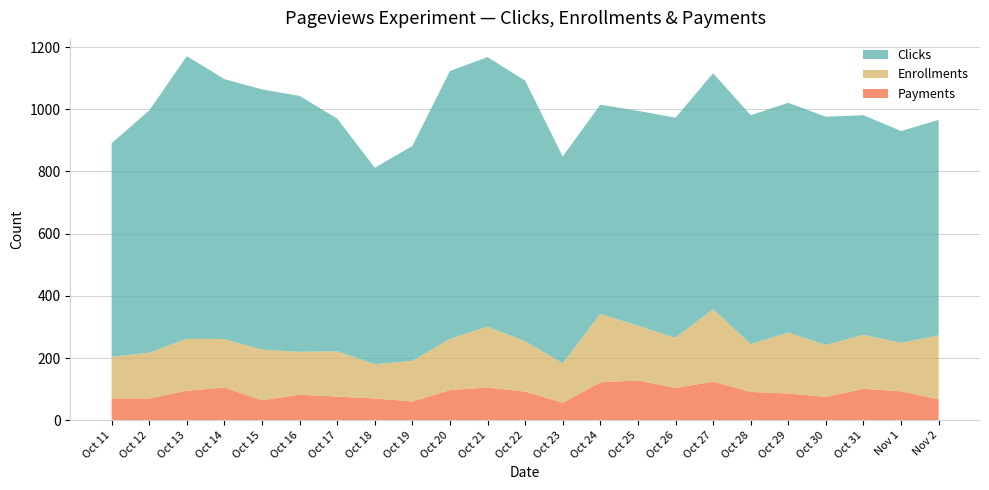

Reading right to left, list all the values displayed in this chart.

Clicks: Nov 2=693	Nov 1=681	Oct 31=706	Oct 30=734	Oct 29=739	Oct 28=736	Oct 27=759	Oct 26=708	Oct 25=691	Oct 24=673	Oct 23=665	Oct 22=838	Oct 21=867	Oct 20=861	Oct 19=691	Oct 18=632	Oct 17=748	Oct 16=823	Oct 15=837	Oct 14=836	Oct 13=909	Oct 12=779	Oct 11=687
Enrollments: Nov 2=206	Nov 1=156	Oct 31=174	Oct 30=167	Oct 29=196	Oct 28=154	Oct 27=233	Oct 26=161	Oct 25=176	Oct 24=220	Oct 23=127	Oct 22=162	Oct 21=196	Oct 20=165	Oct 19=131	Oct 18=110	Oct 17=146	Oct 16=138	Oct 15=163	Oct 14=156	Oct 13=167	Oct 12=147	Oct 11=134
Payments: Nov 2=67	Nov 1=93	Oct 31=101	Oct 30=75	Oct 29=86	Oct 28=91	Oct 27=124	Oct 26=104	Oct 25=128	Oct 24=122	Oct 23=56	Oct 22=92	Oct 21=105	Oct 20=97	Oct 19=60	Oct 18=70	Oct 17=76	Oct 16=82	Oct 15=64	Oct 14=105	Oct 13=95	Oct 12=70	Oct 11=70